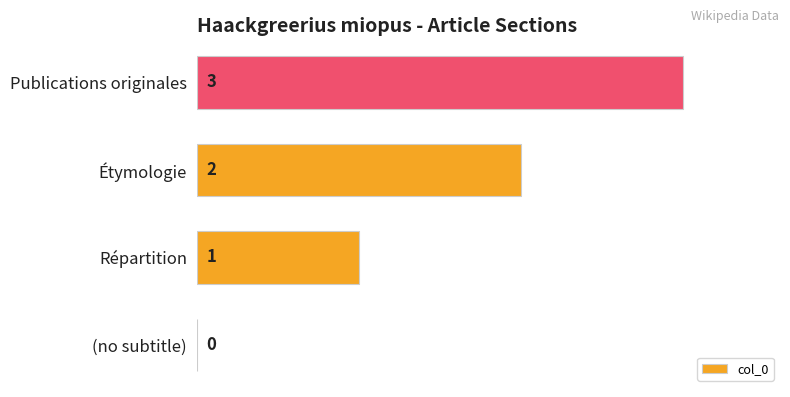

Count the number of data series in this chart.

1